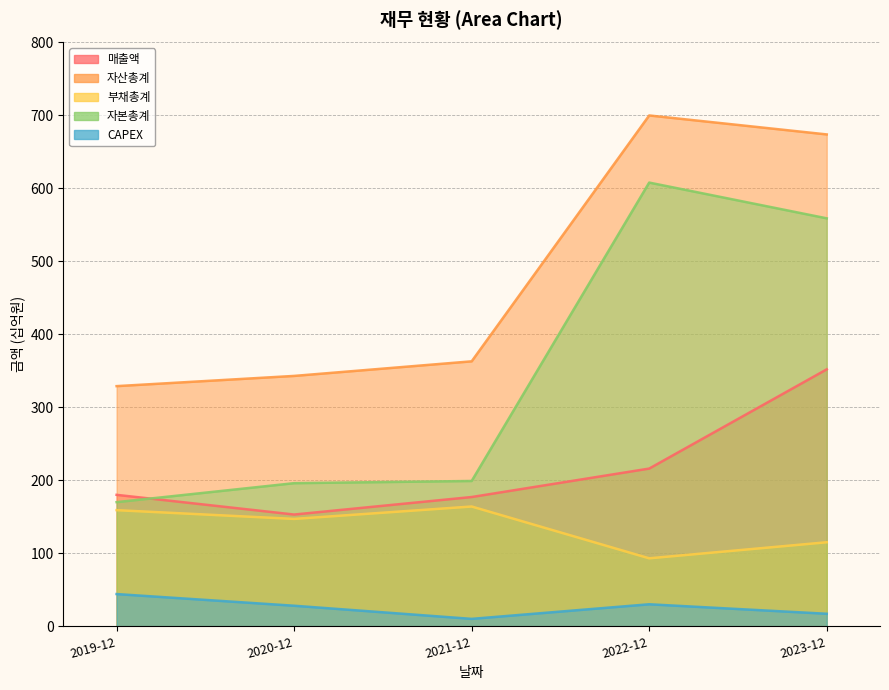

What are all the series names shown in the legend?

매출액, 자산총계, 부채총계, 자본총계, CAPEX